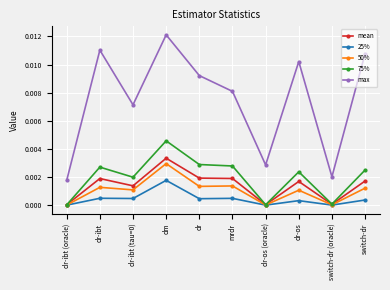

Which series has the largest total across all categories?

max